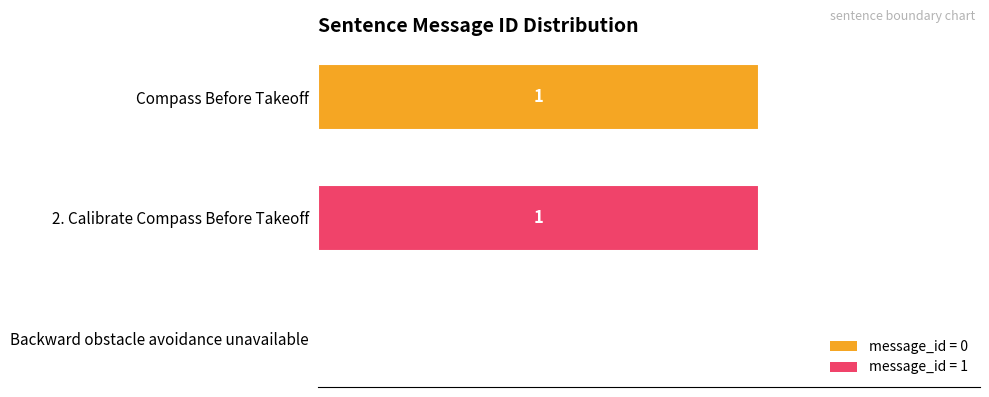

How many bars are there in total?

3